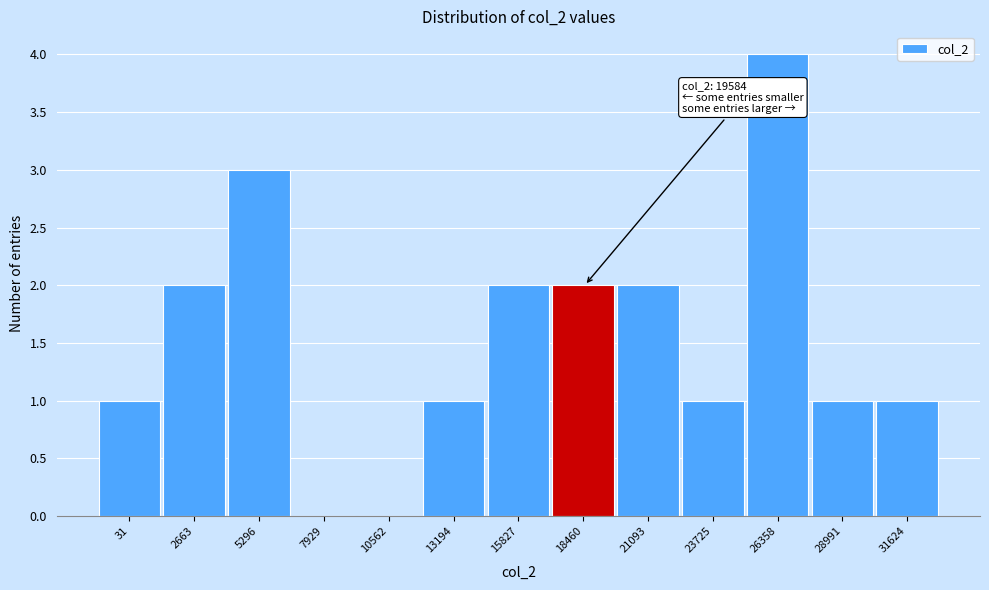

Reading left to right, extract all data points from this chart.

31=1	2663=2	5296=3	7929=0	10562=0	13194=1	15827=2	18460=2	21093=2	23725=1	26358=4	28991=1	31624=1